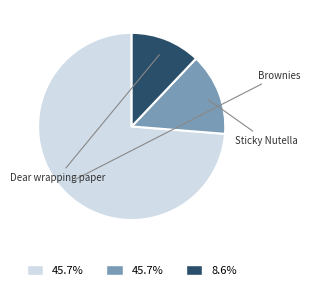

How many segments does this pie chart have?

3